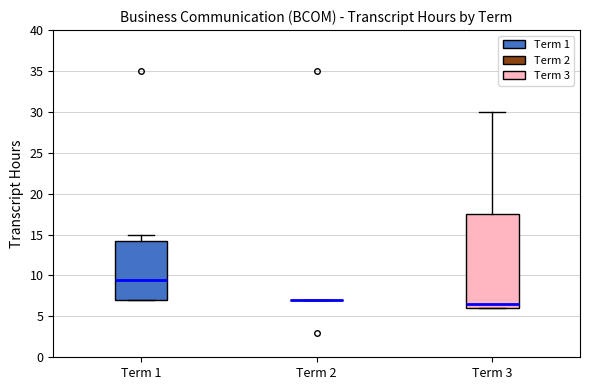

Which box is the tallest, from its lower edge to its upper edge?

Term 3